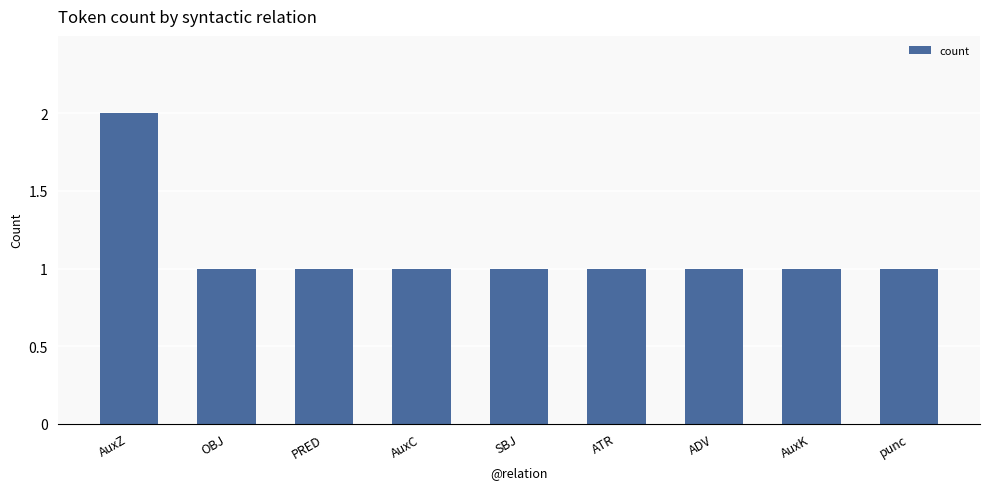

The value at OBJ is 0. True or false?

False